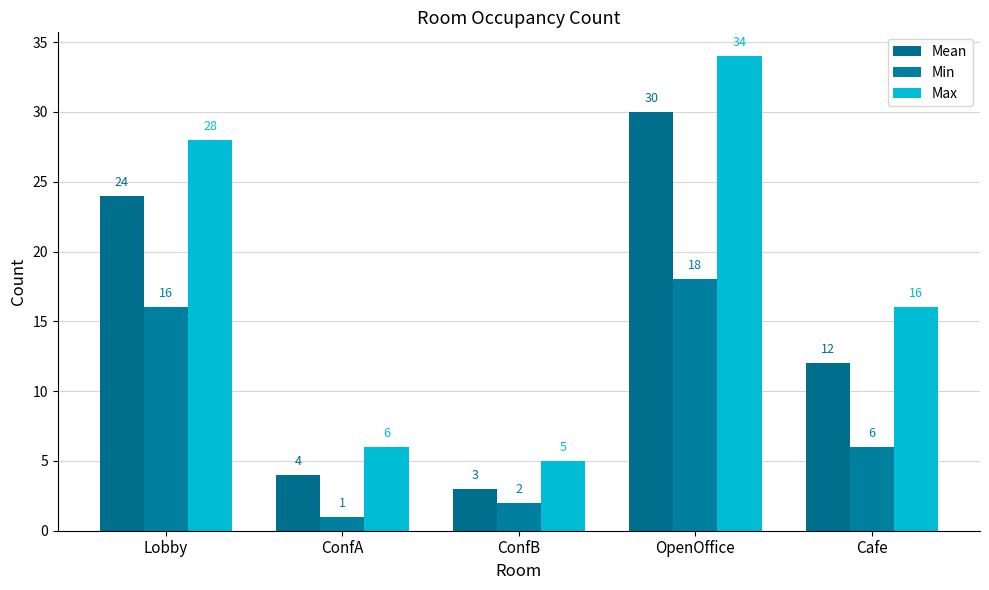

Rank the categories by Mean value from highest to lowest.

OpenOffice, Lobby, Cafe, ConfA, ConfB